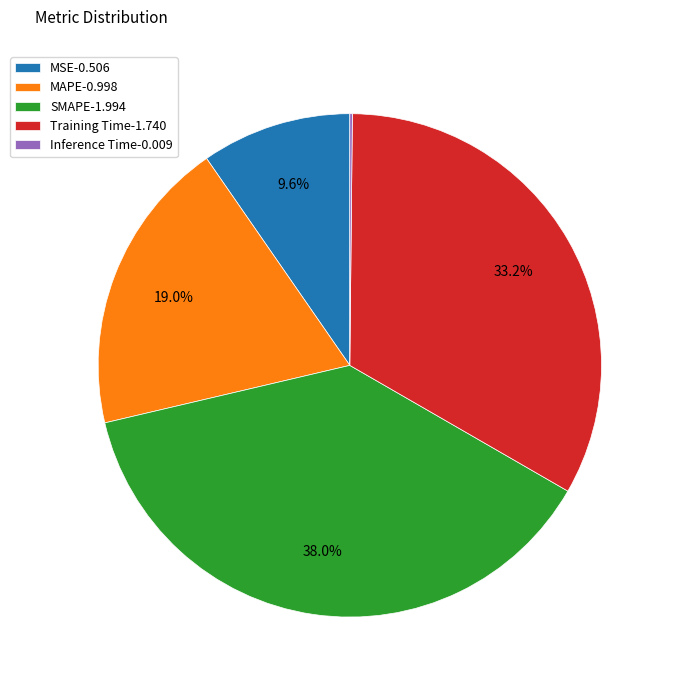

Which has a higher value, MAPE or SMAPE?

SMAPE